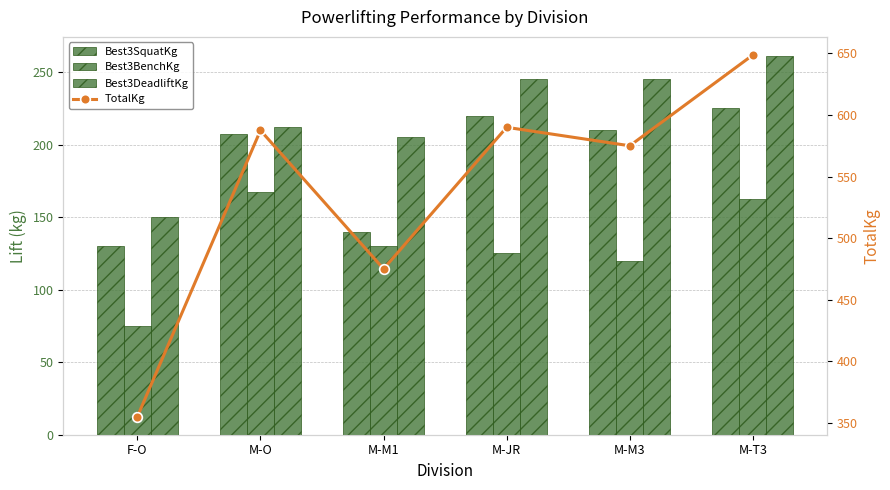

How many values in the Best3SquatKg series are below 210?

3